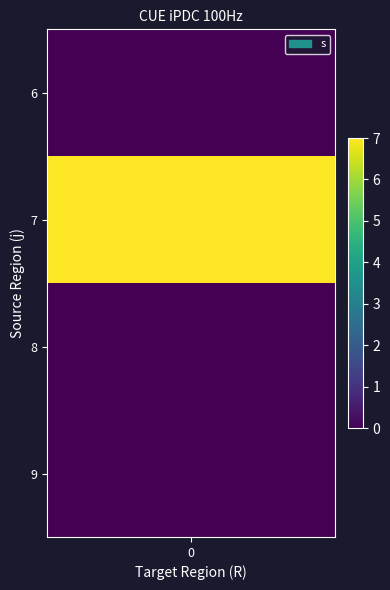

The chart shows a value of 3 at 2. True or false?

False